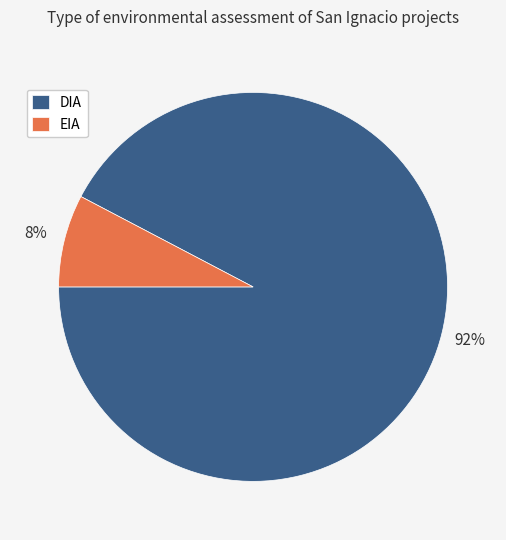

The DIA slice represents 92% of the pie. True or false?

True